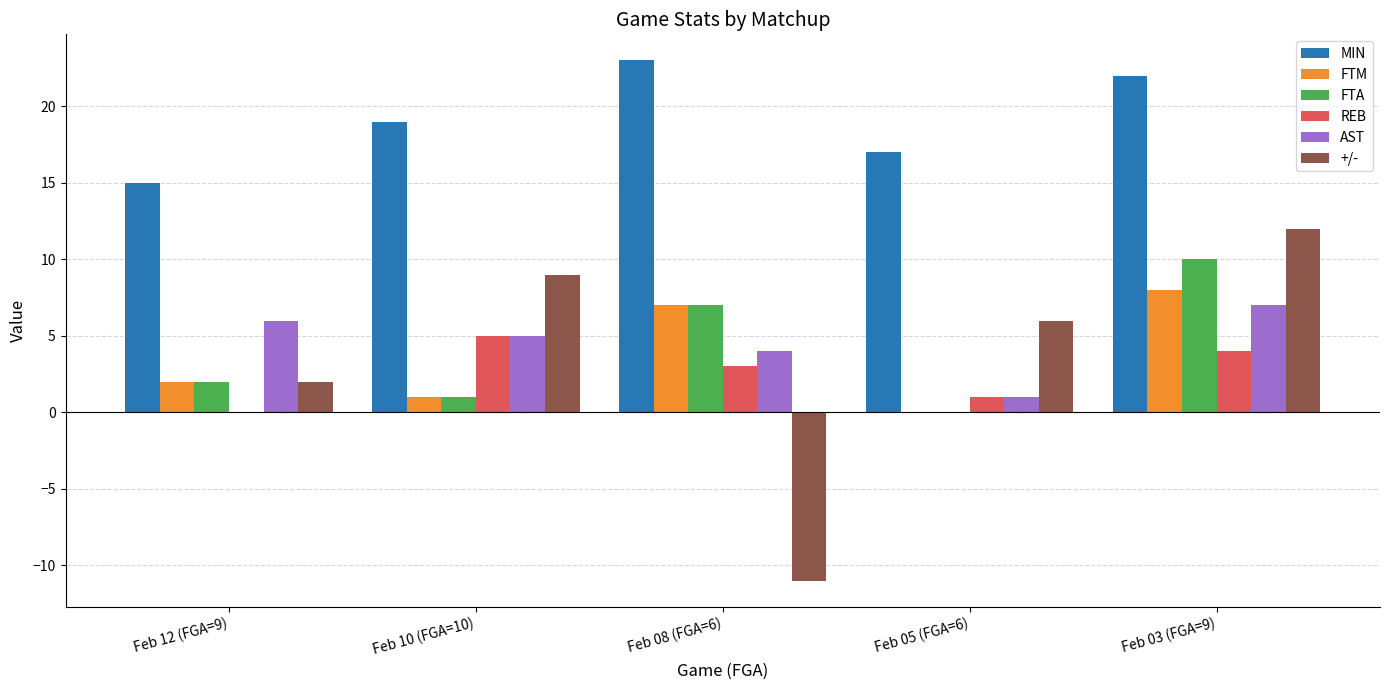

The AST series shows 6 at Feb 12 (FGA=9). True or false?

True